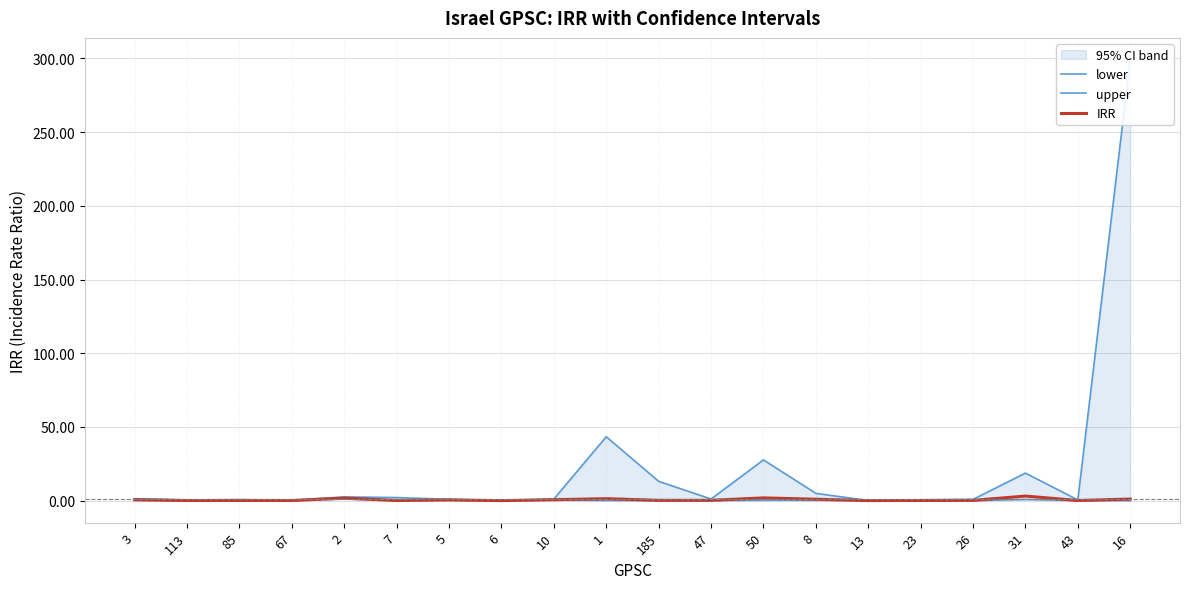

What is the label of the 9th point from the right?

47